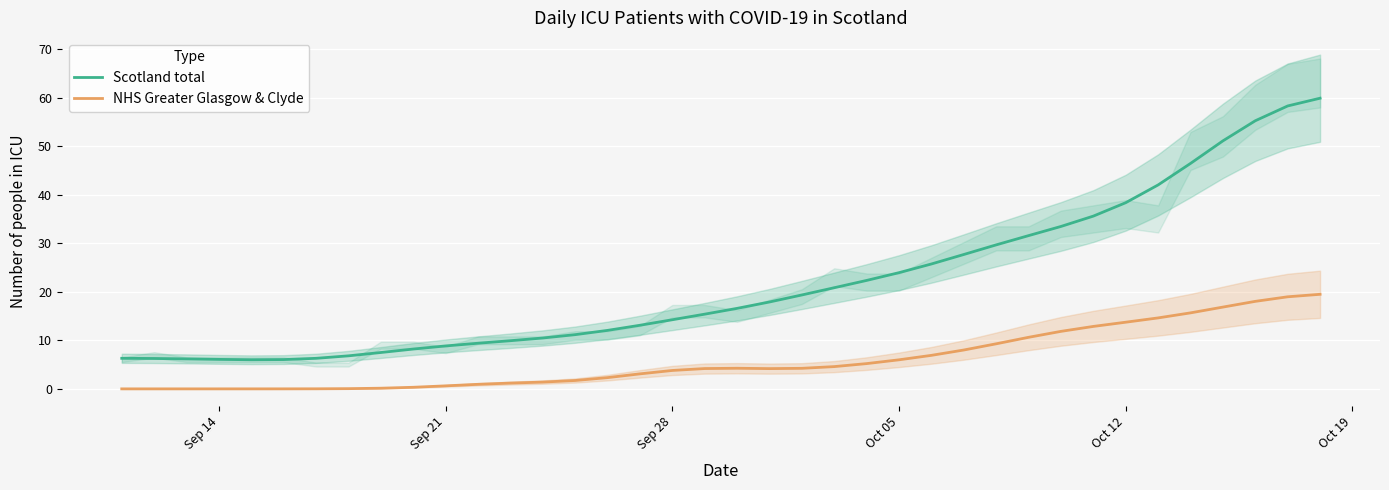

Is it true that Scotland total equals 8.8 at Sep 21?

True